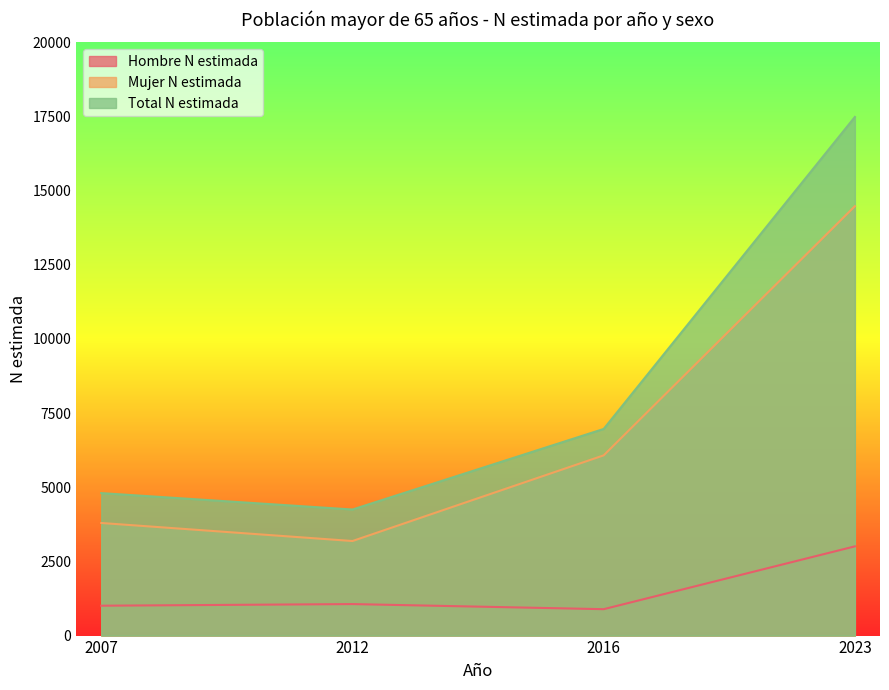

What is the value of the Total N estimada point at the 3rd from the left?

6966